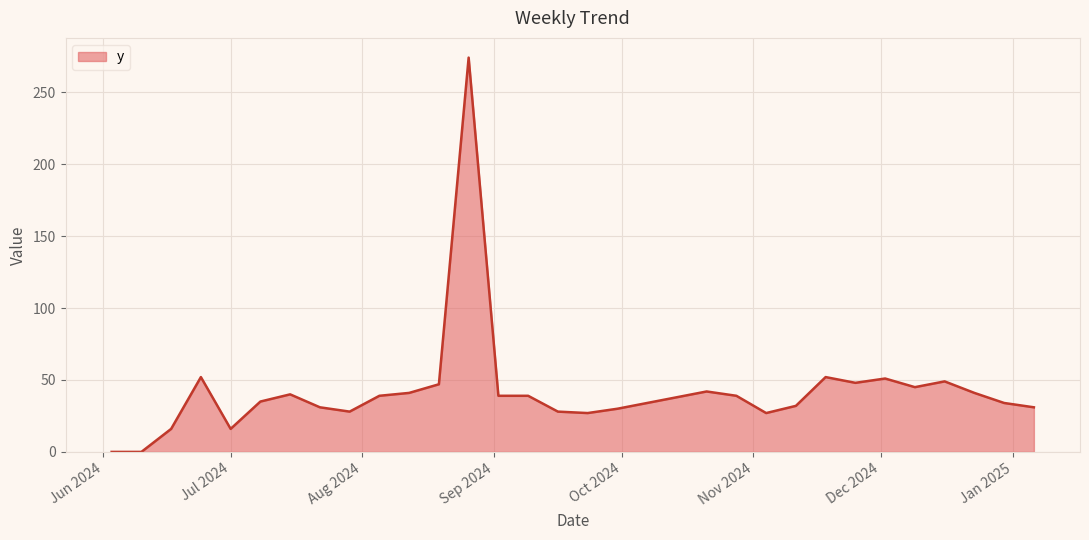

What is the difference between the maximum and minimum values?

274